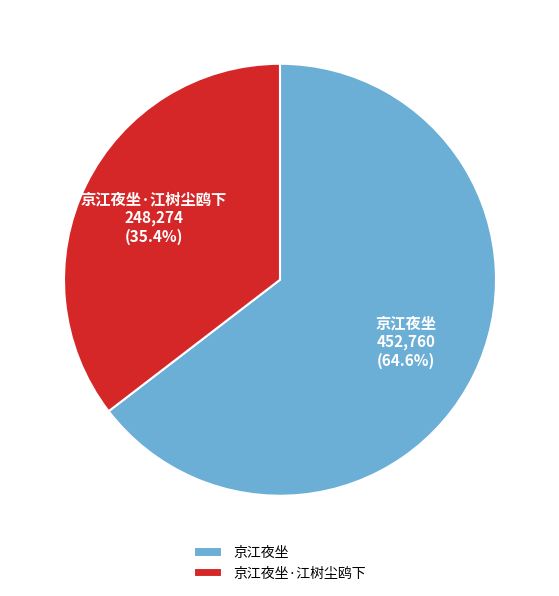

Is there any slice that represents more than half of the pie?

Yes